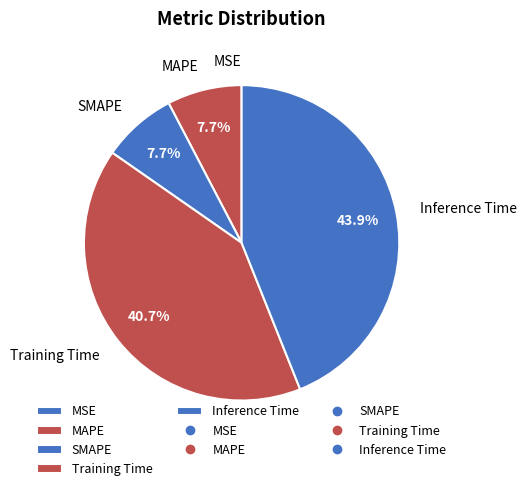

What portion of the pie excludes MAPE?

92.3%